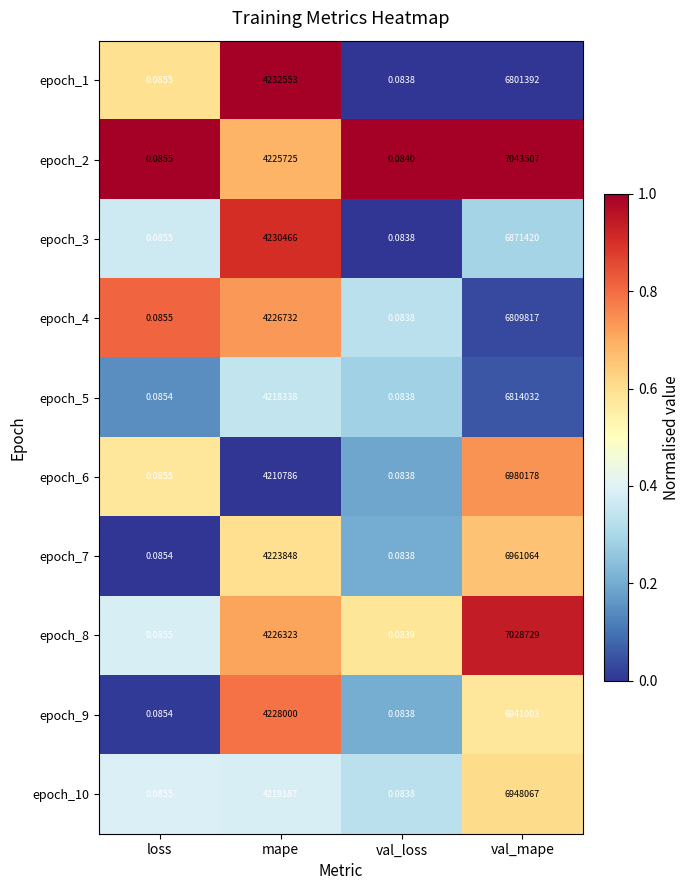

At which label is epoch_10 closest to 3474033?

mape